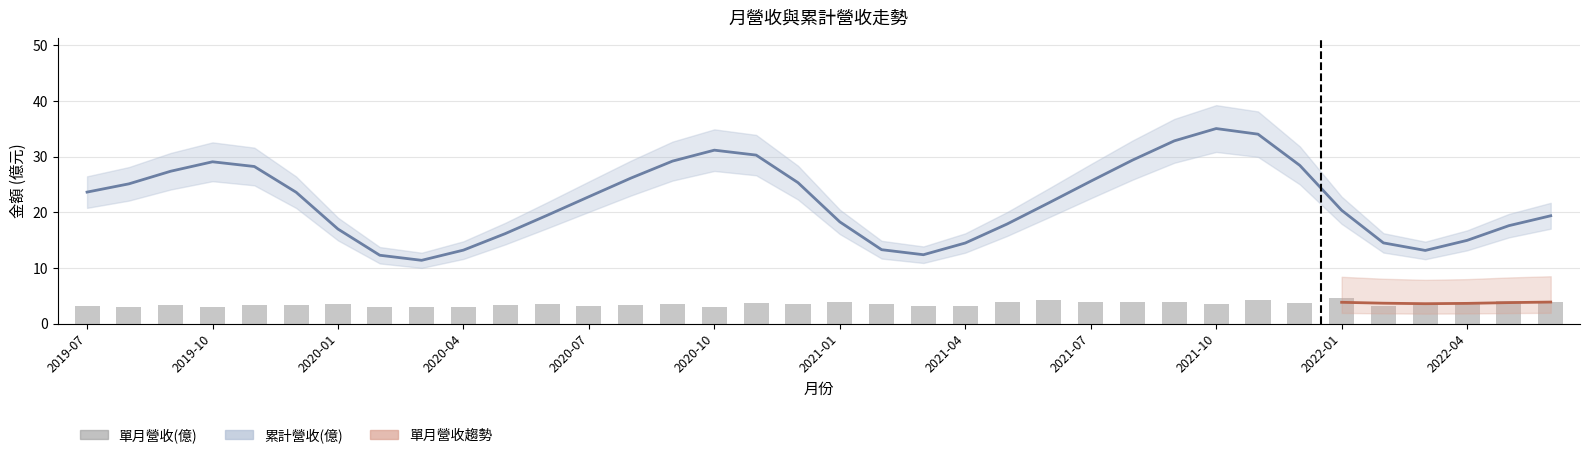

Reading right to left, list all the values displayed in this chart.

4.0	4.0	3.5	3.3	3.1	4.6	3.8	4.2	3.4	3.8	3.8	3.8	4.2	3.9	3.2	3.2	3.5	3.9	3.5	3.6	3.0	3.6	3.4	3.2	3.5	3.3	3.0	3.0	3.0	3.6	3.3	3.3	2.9	3.4	3.0	3.1